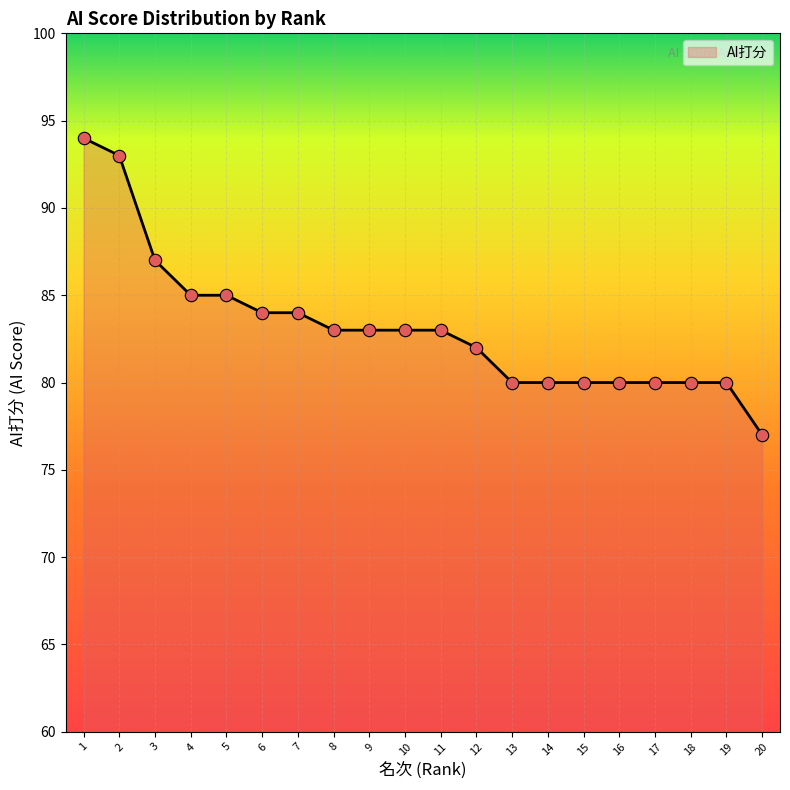

Which has a higher value, 12 or 4?

4